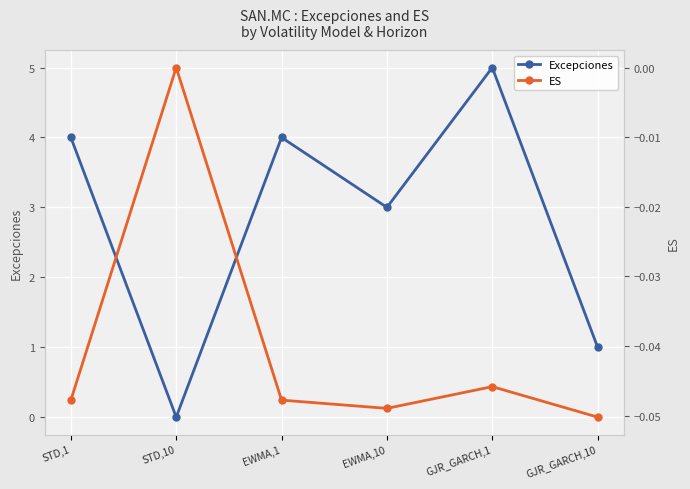

Is it true that Excepciones equals 2.4 at STD,10?

False